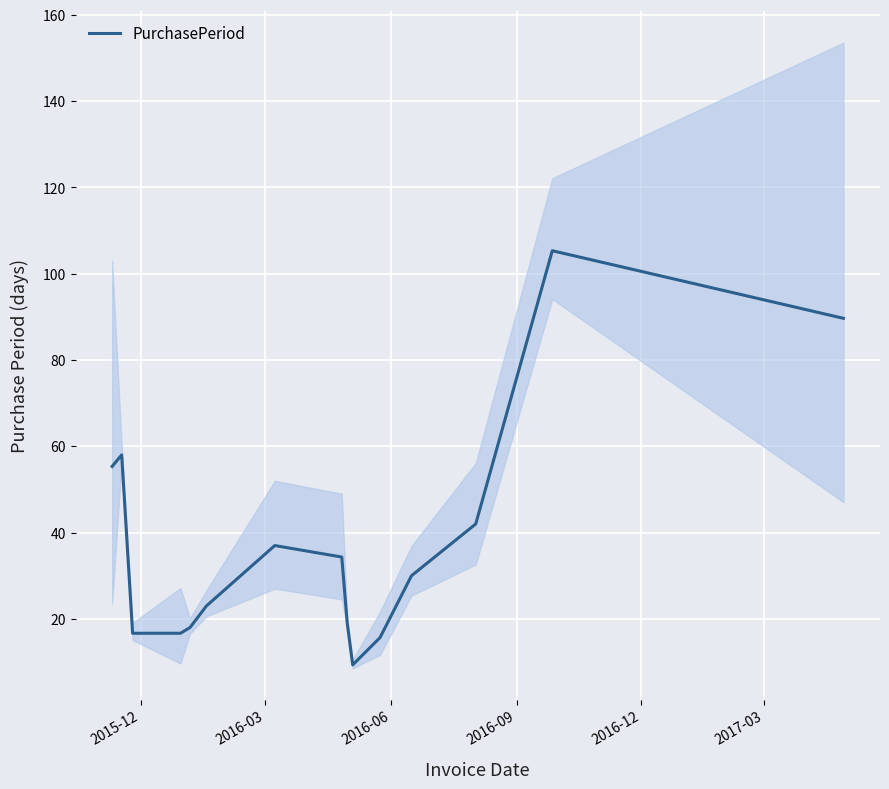

What is the minimum value for PurchasePeriod?

9.3